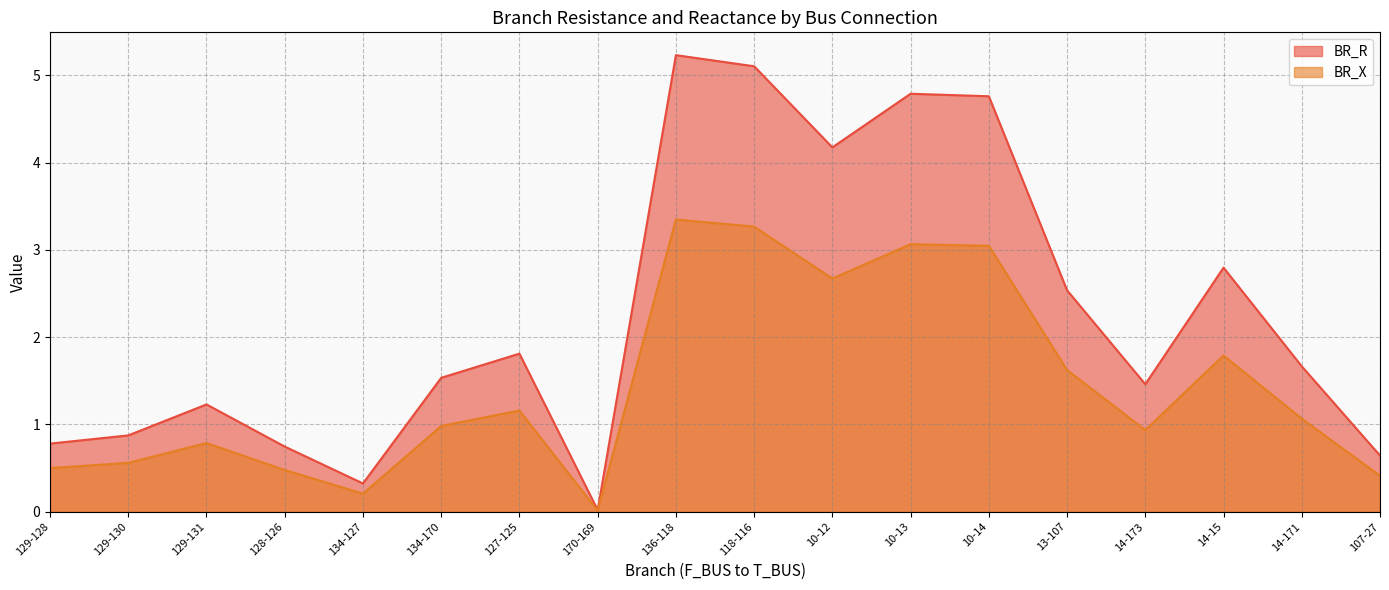

True or false: BR_R and BR_X intersect in this chart.

False